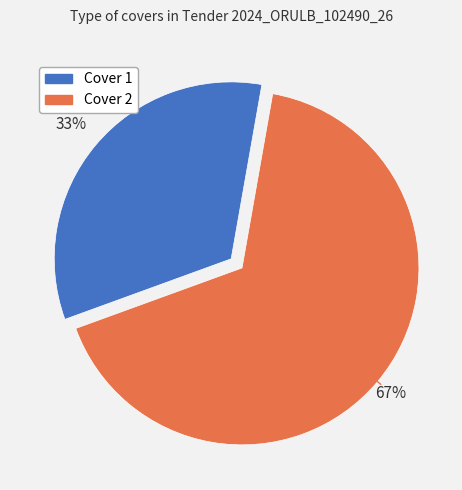

Does Cover 1 account for over 50% of the chart?

No